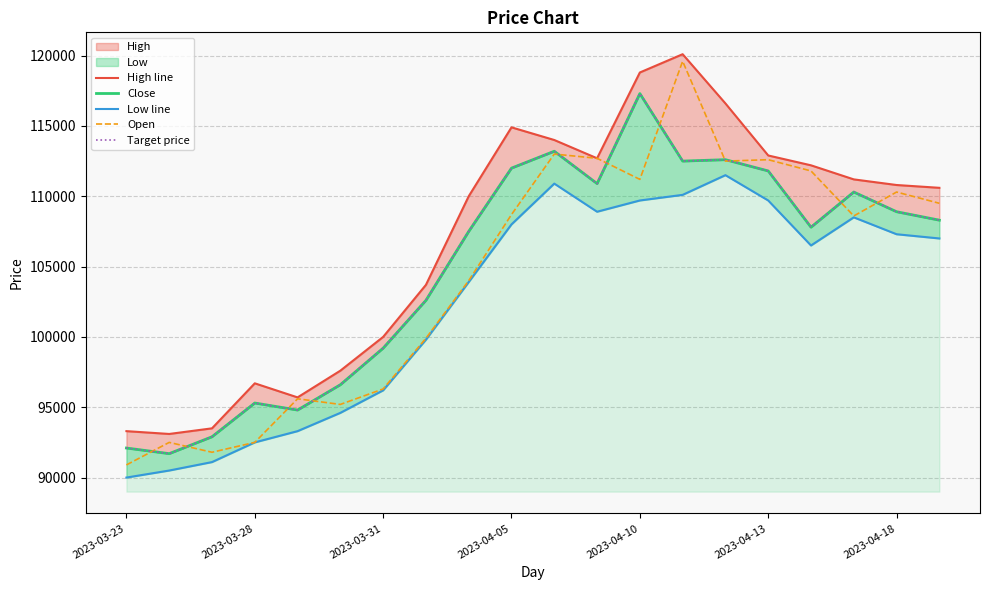

What is the average value of the Target price series?

104915